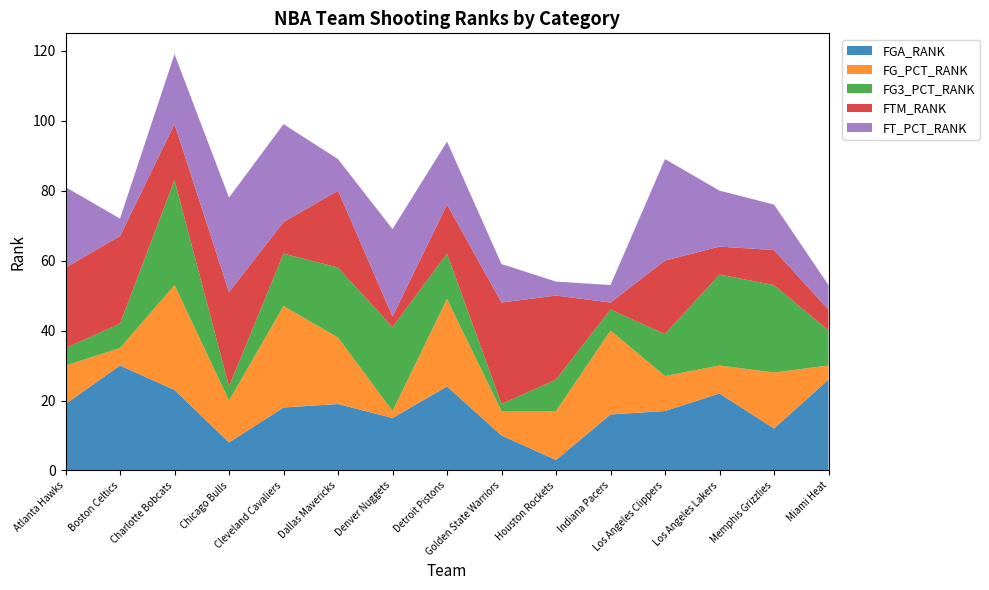

Reading left to right, transcribe all the data shown in this chart.

FGA_RANK: Atlanta Hawks=19	Boston Celtics=30	Charlotte Bobcats=23	Chicago Bulls=8	Cleveland Cavaliers=18	Dallas Mavericks=19	Denver Nuggets=15	Detroit Pistons=24	Golden State Warriors=10	Houston Rockets=3	Indiana Pacers=16	Los Angeles Clippers=17	Los Angeles Lakers=22	Memphis Grizzlies=12	Miami Heat=26
FG_PCT_RANK: Atlanta Hawks=11	Boston Celtics=5	Charlotte Bobcats=30	Chicago Bulls=12	Cleveland Cavaliers=29	Dallas Mavericks=19	Denver Nuggets=2	Detroit Pistons=25	Golden State Warriors=7	Houston Rockets=14	Indiana Pacers=24	Los Angeles Clippers=10	Los Angeles Lakers=8	Memphis Grizzlies=16	Miami Heat=4
FG3_PCT_RANK: Atlanta Hawks=5	Boston Celtics=7	Charlotte Bobcats=30	Chicago Bulls=4	Cleveland Cavaliers=15	Dallas Mavericks=20	Denver Nuggets=24	Detroit Pistons=13	Golden State Warriors=2	Houston Rockets=9	Indiana Pacers=6	Los Angeles Clippers=12	Los Angeles Lakers=26	Memphis Grizzlies=25	Miami Heat=10
FTM_RANK: Atlanta Hawks=23	Boston Celtics=25	Charlotte Bobcats=16	Chicago Bulls=27	Cleveland Cavaliers=9	Dallas Mavericks=22	Denver Nuggets=3	Detroit Pistons=14	Golden State Warriors=29	Houston Rockets=24	Indiana Pacers=2	Los Angeles Clippers=21	Los Angeles Lakers=8	Memphis Grizzlies=10	Miami Heat=6
FT_PCT_RANK: Atlanta Hawks=23	Boston Celtics=5	Charlotte Bobcats=20	Chicago Bulls=27	Cleveland Cavaliers=28	Dallas Mavericks=9	Denver Nuggets=25	Detroit Pistons=18	Golden State Warriors=11	Houston Rockets=4	Indiana Pacers=5	Los Angeles Clippers=29	Los Angeles Lakers=16	Memphis Grizzlies=13	Miami Heat=7